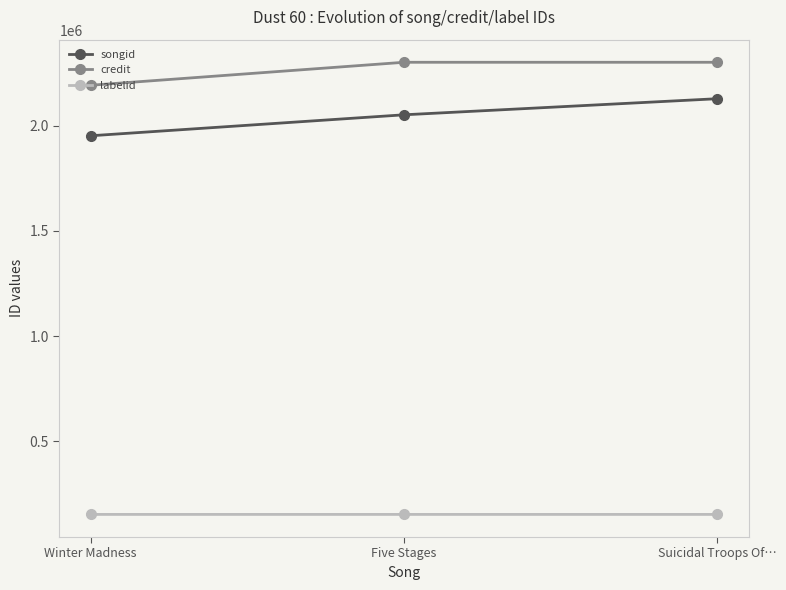

List the series in order of their peak value, lowest first.

labelid, songid, credit